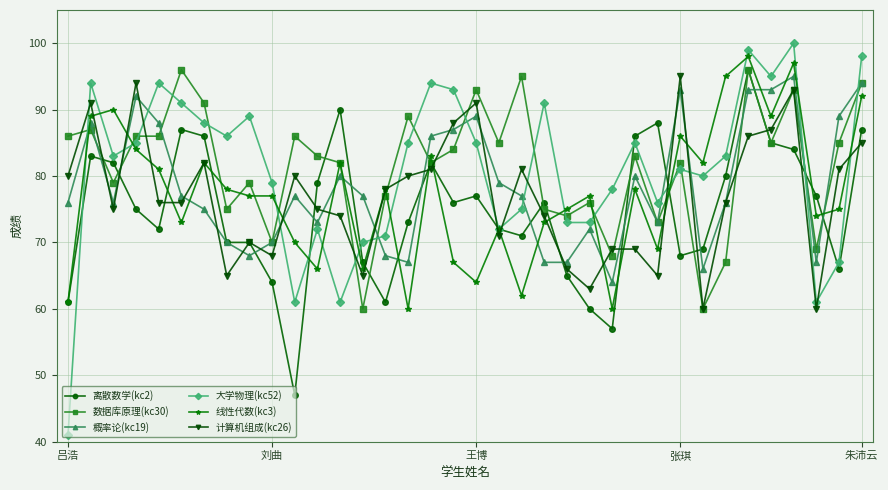

What is the difference between the second highest and second lowest values in the 离散数学(kc2) series?

33